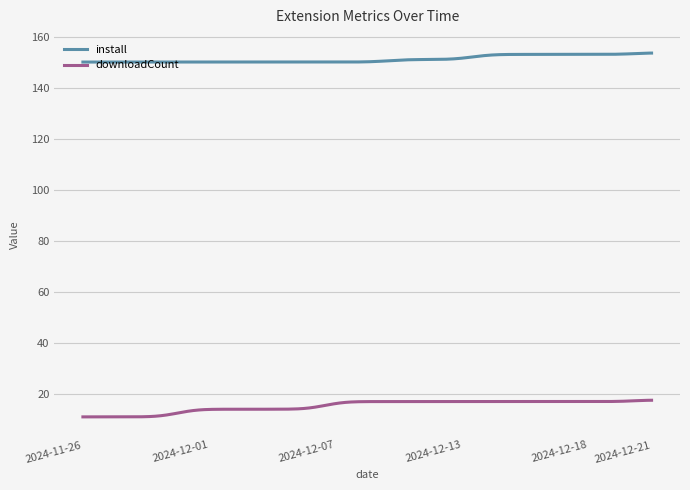

What are all the series names shown in the legend?

install, downloadCount